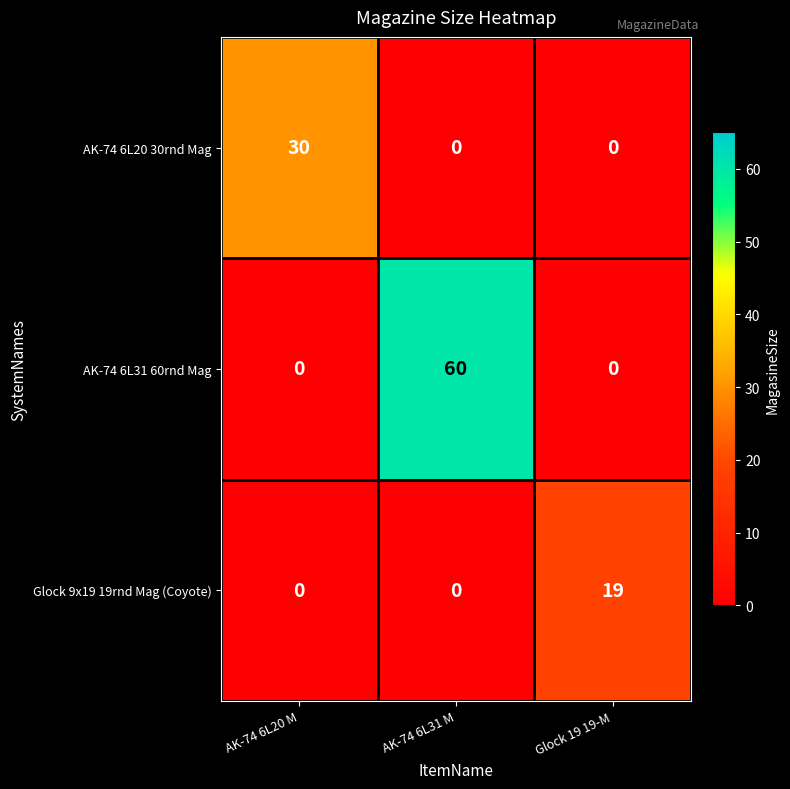

Is it true that AK-74 6L20 30rnd Mag equals 0 at AK-74 6L31 M?

True